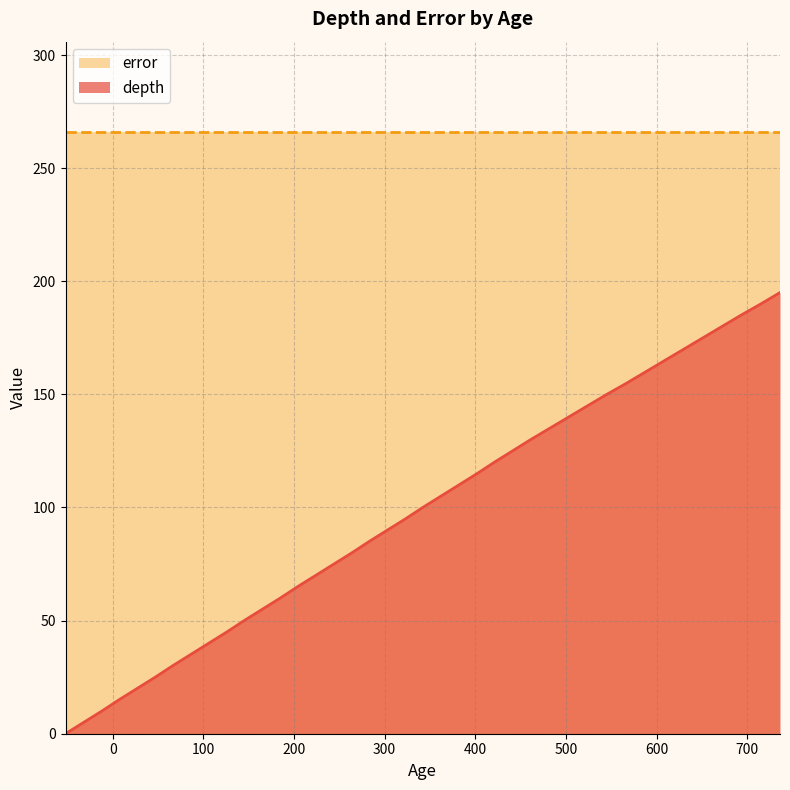

Which series has the largest range (max minus min)?

depth